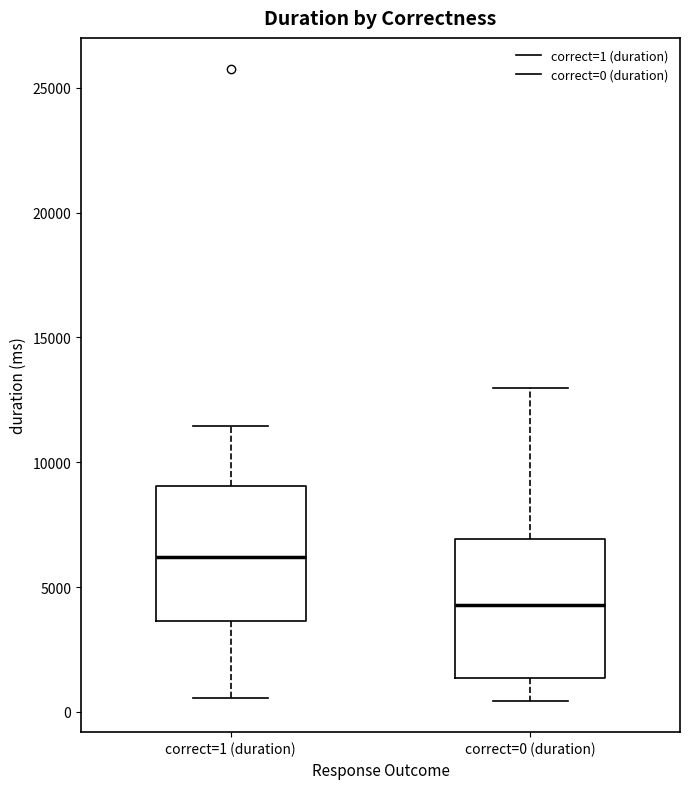

Reading left to right, read every box against the y-axis: the position of its median line, the range the box covers, and the ends of its whiskers. The values are not printed on the chart, so give them approximately, as read against the axis.

correct=1 (duration): median 6000, box 3500 to 9000, whiskers 500 to 11500
correct=0 (duration): median 4500, box 1500 to 7000, whiskers 500 to 13000